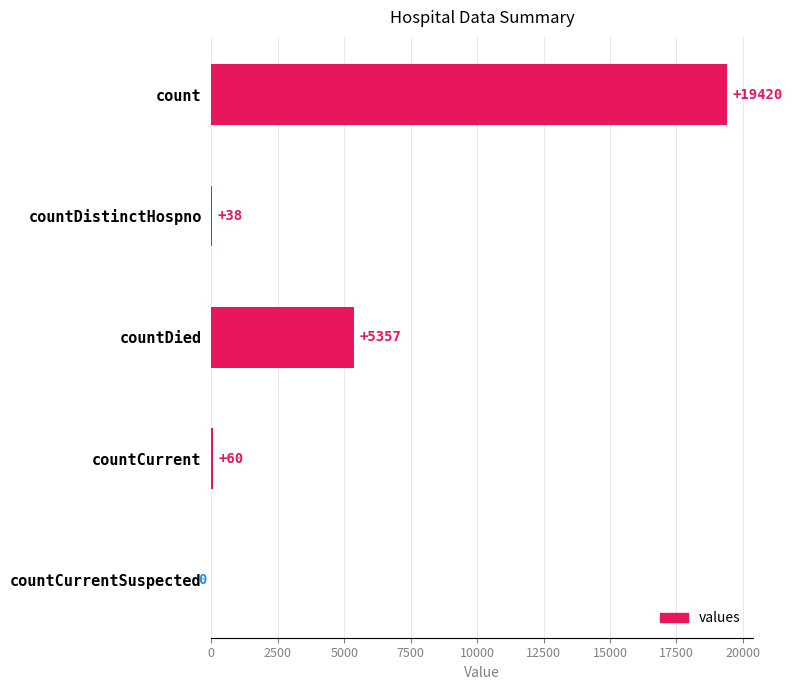

Does the chart contain stacked bars?

No